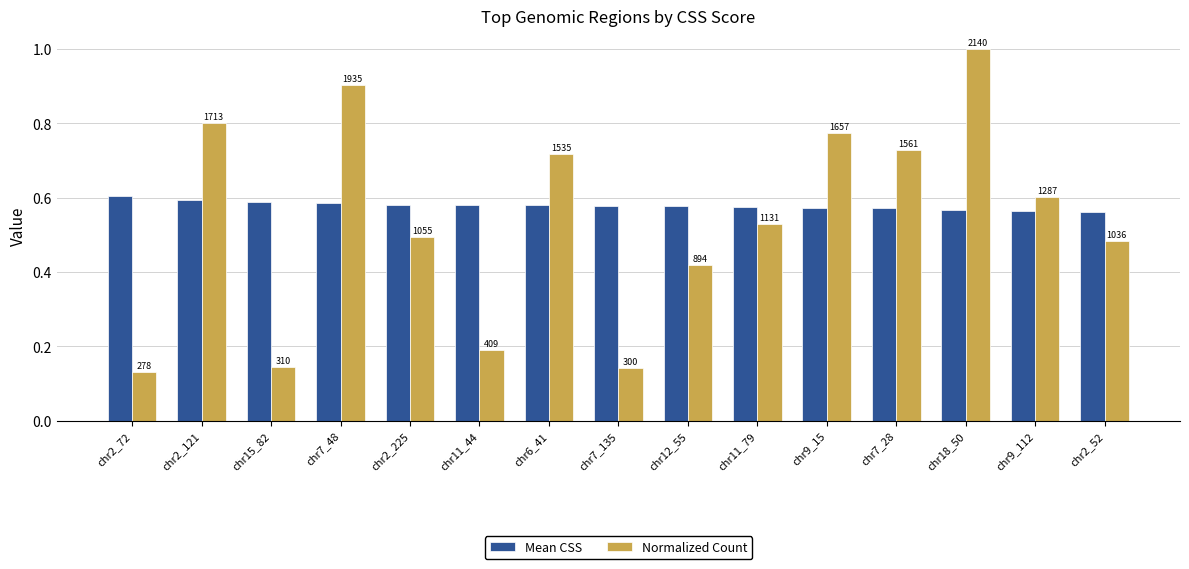

Count the Mean CSS values in the range 0 to 1.

15